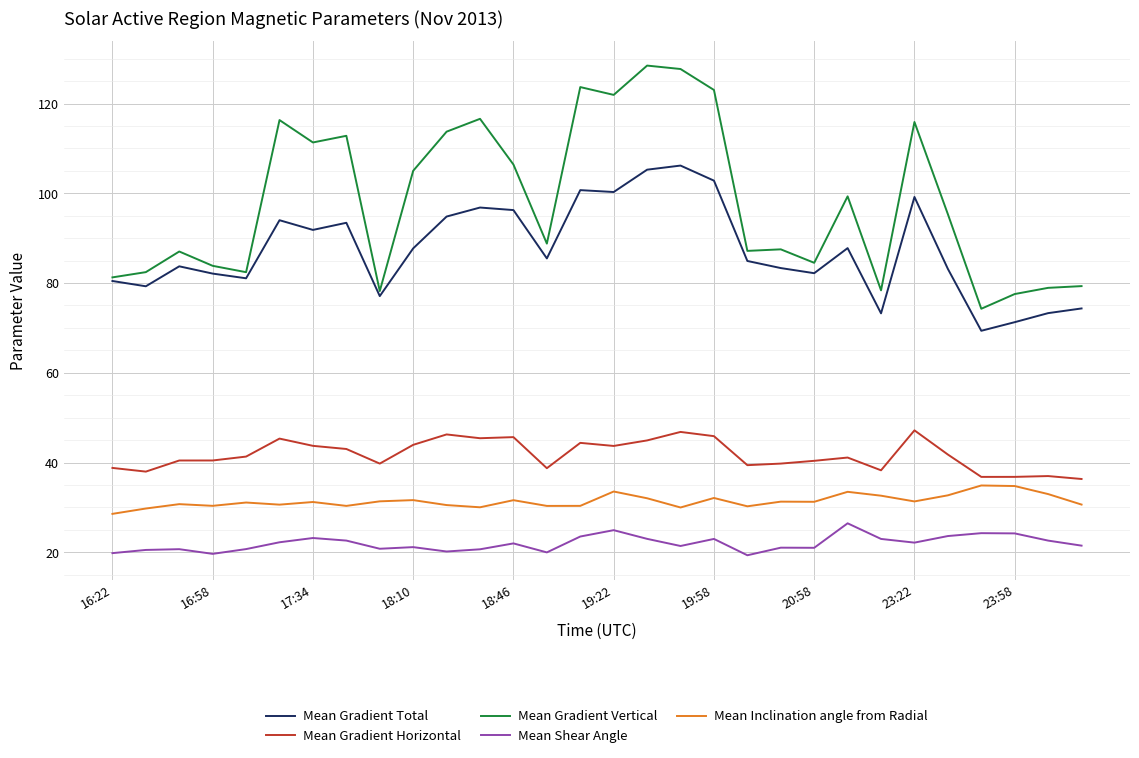

How many lines are shown in the chart?

5